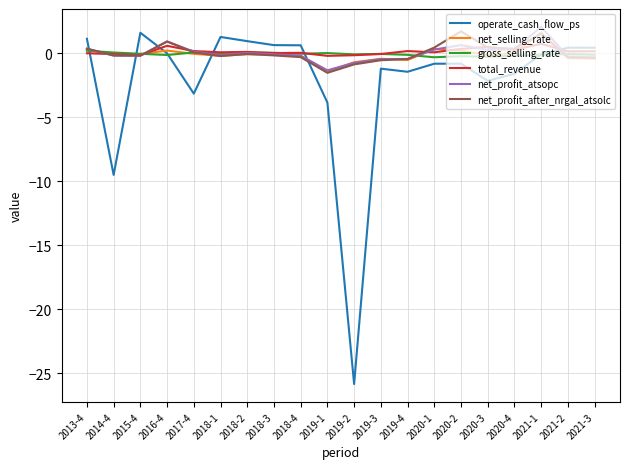

Which series has the largest range (max minus min)?

operate_cash_flow_ps